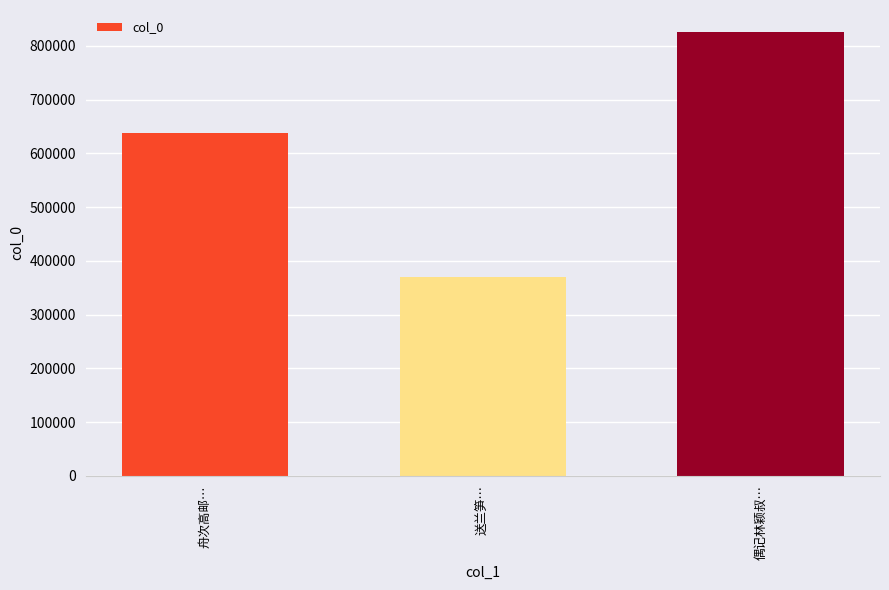

Reading left to right, list all the values displayed in this chart.

637334	370655	825281